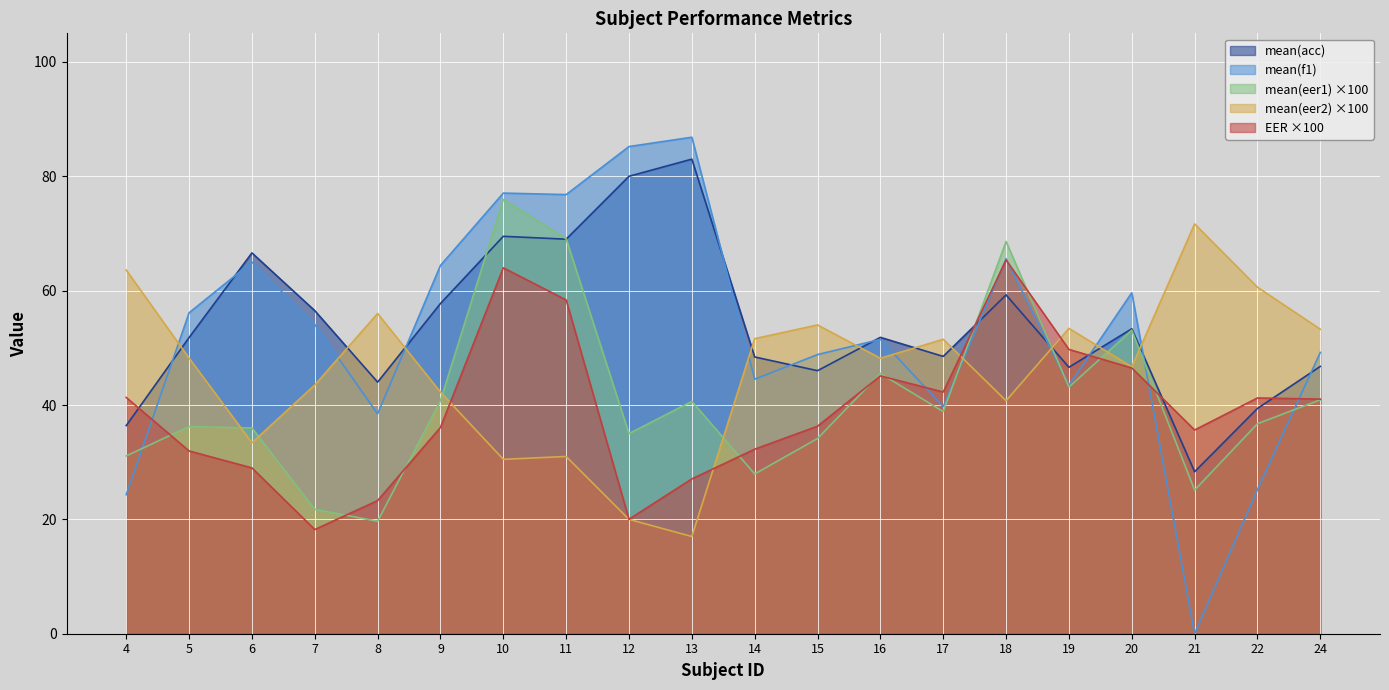

What is the minimum value for EER?

18.2